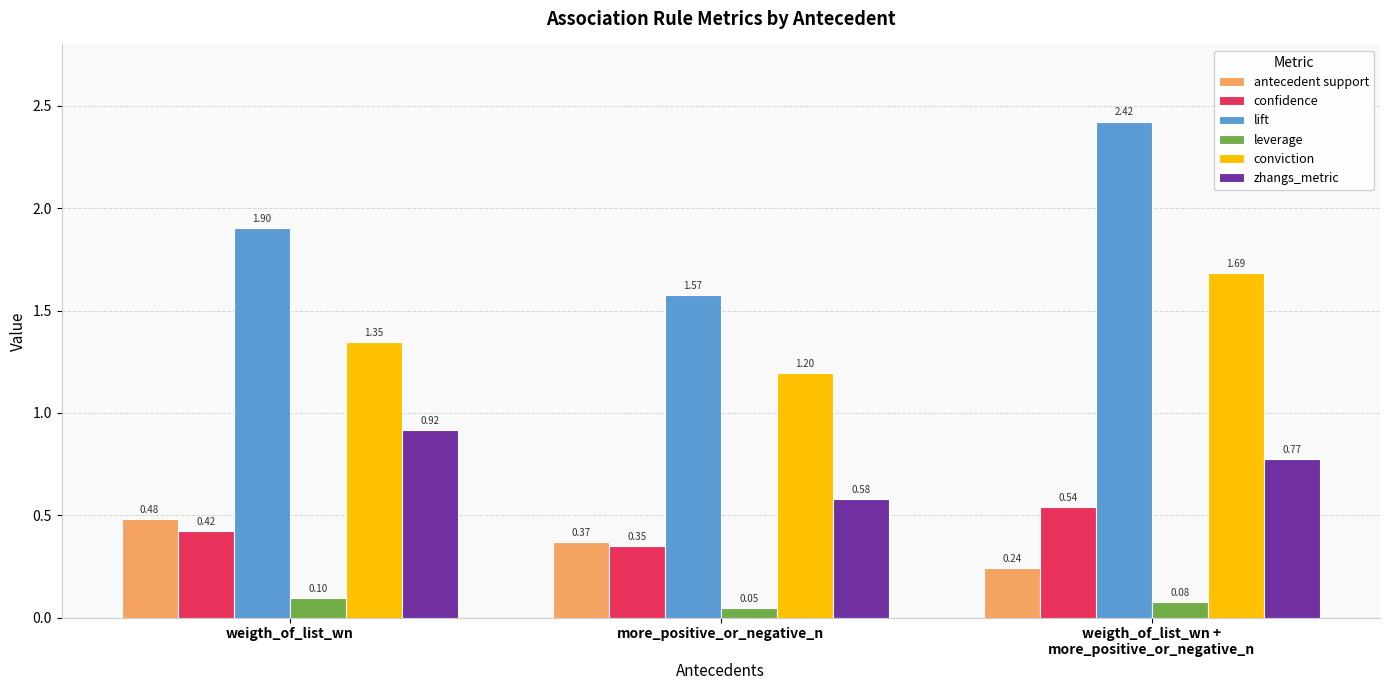

At which label does confidence reach its minimum?

more_positive_or_negative_n